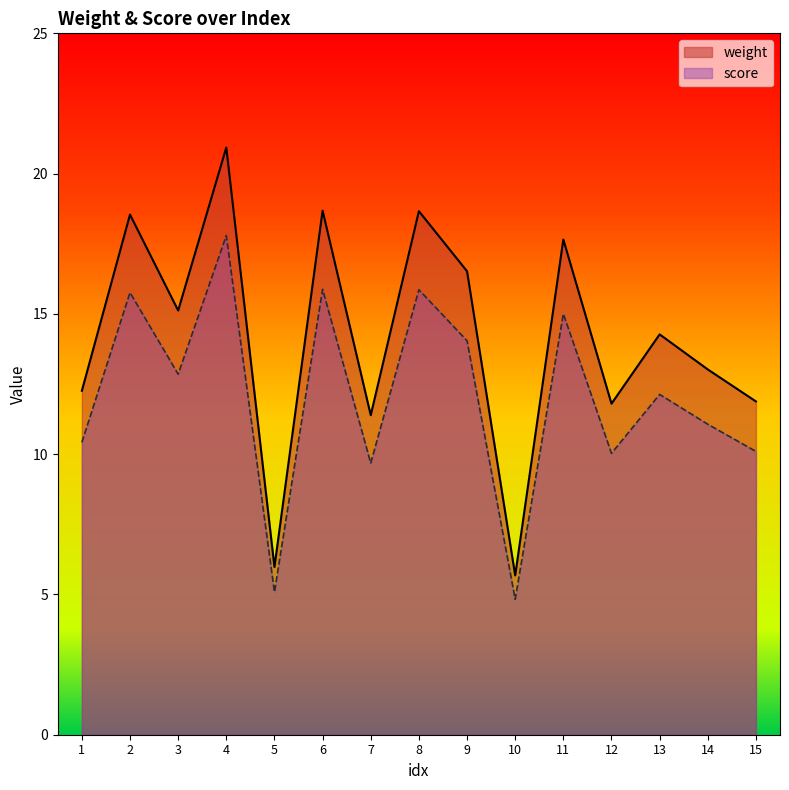

At which category is the sum across all series the highest?

4